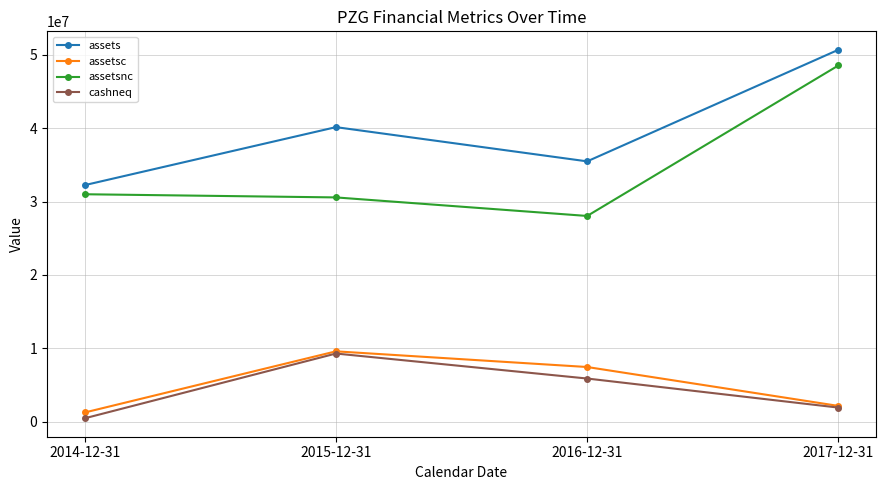

The value of cashneq at 2017-12-31 is 1911170. True or false?

True